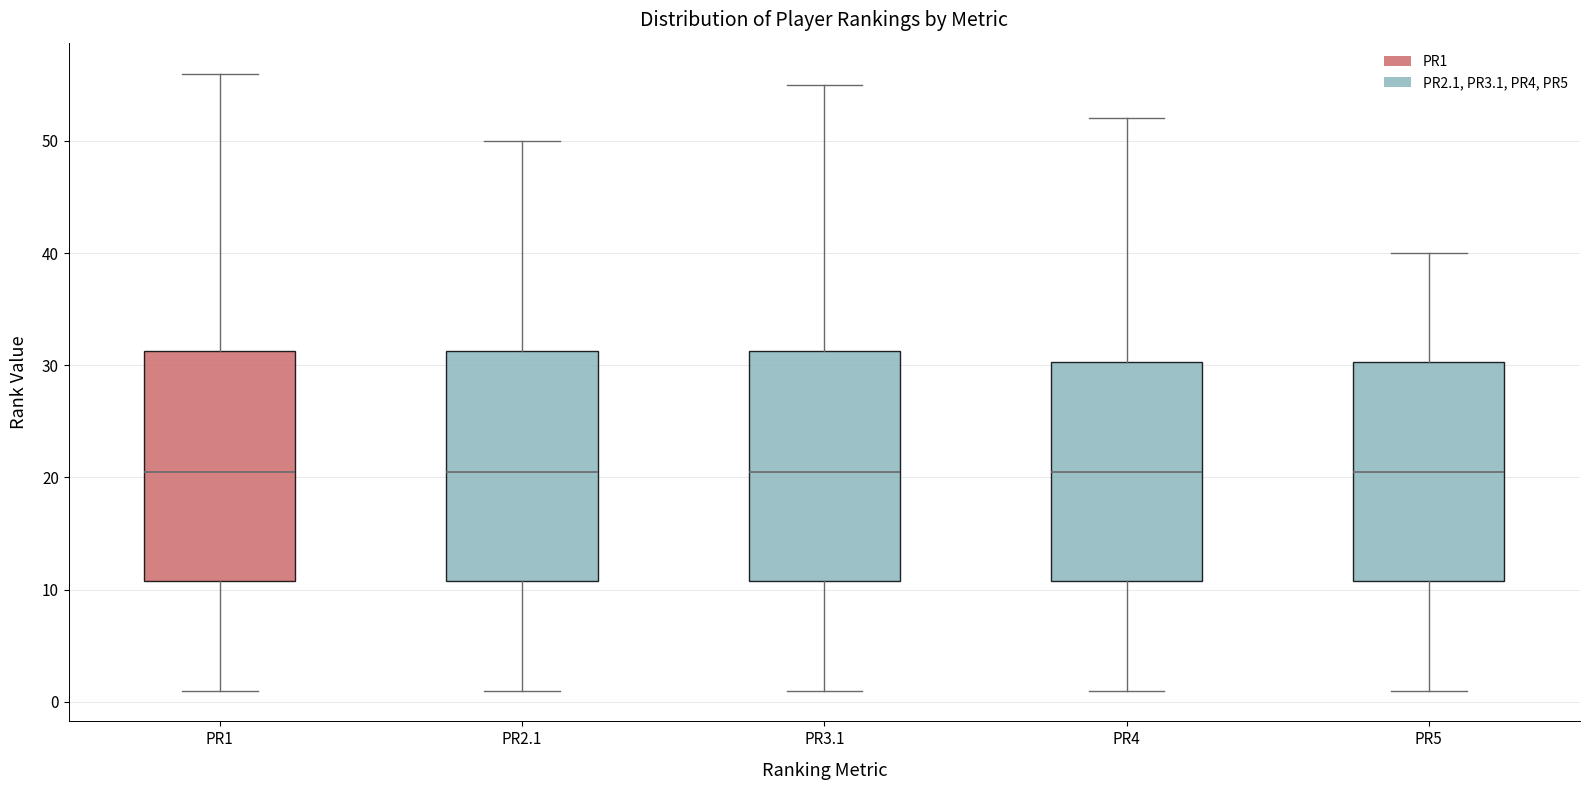

Reading left to right, transcribe this box plot: for each box, give where its median line is, the range the box spans, and where its two whiskers end, as read against the y-axis. The values are not printed on the chart, so give them approximately, as read against the axis.

PR1: median 21, box 11 to 31, whiskers 1 to 56
PR2.1: median 21, box 11 to 31, whiskers 1 to 50
PR3.1: median 21, box 11 to 31, whiskers 1 to 55
PR4: median 21, box 11 to 30, whiskers 1 to 52
PR5: median 21, box 11 to 30, whiskers 1 to 40